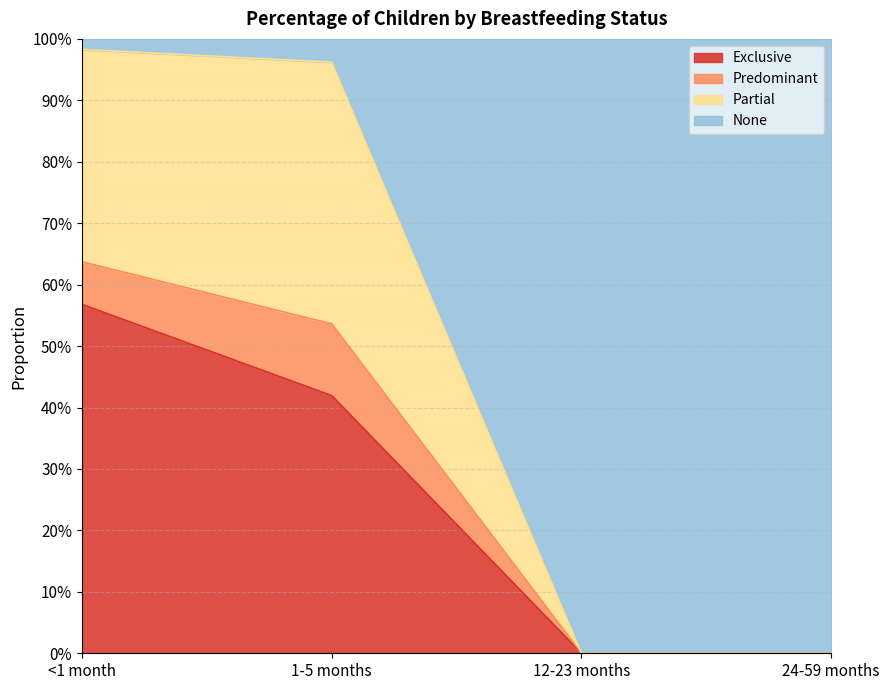

How many lines are shown in the chart?

3